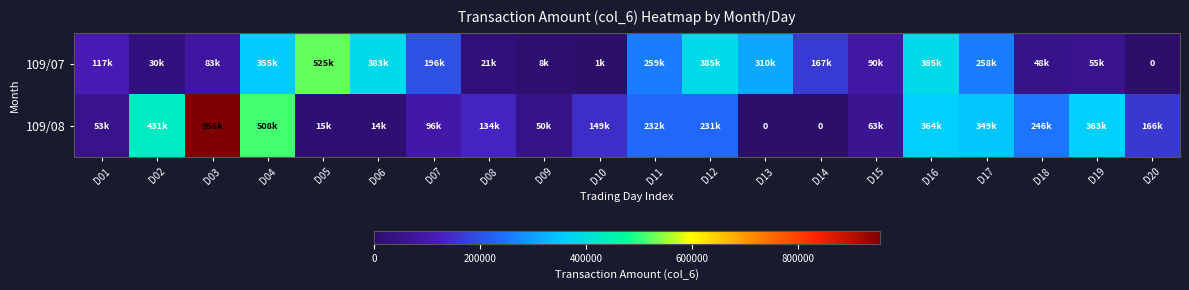

Count the number of data series in this chart.

2